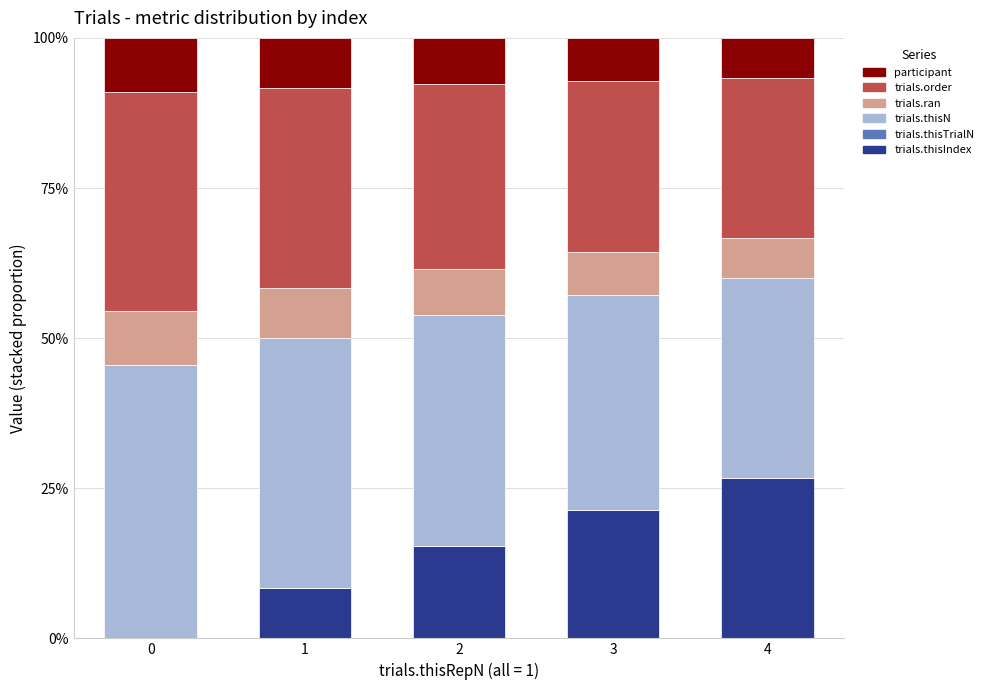

How many series are shown in this chart?

5